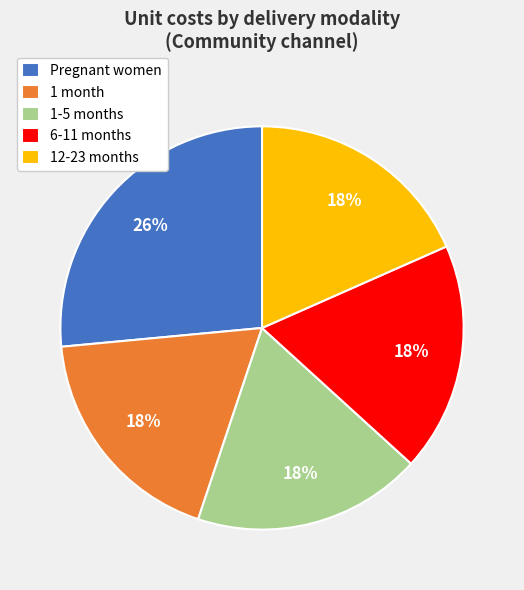

What percentage is the 6-11 months slice, to the nearest percent?

18%